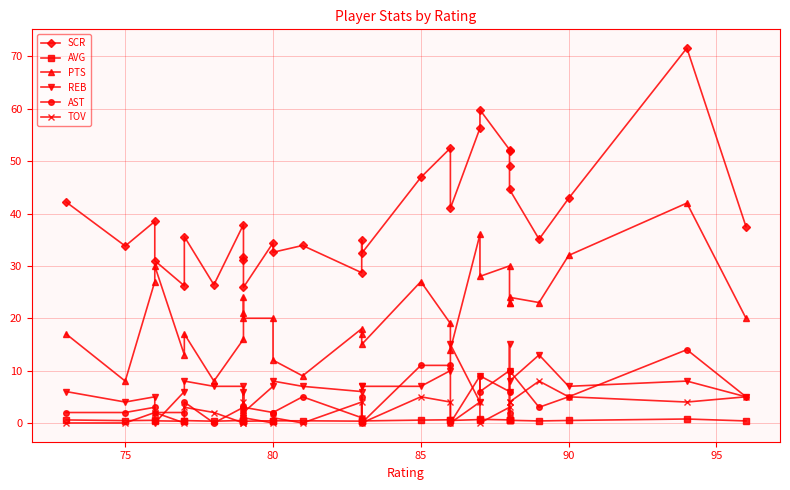

How many lines are shown in the chart?

6